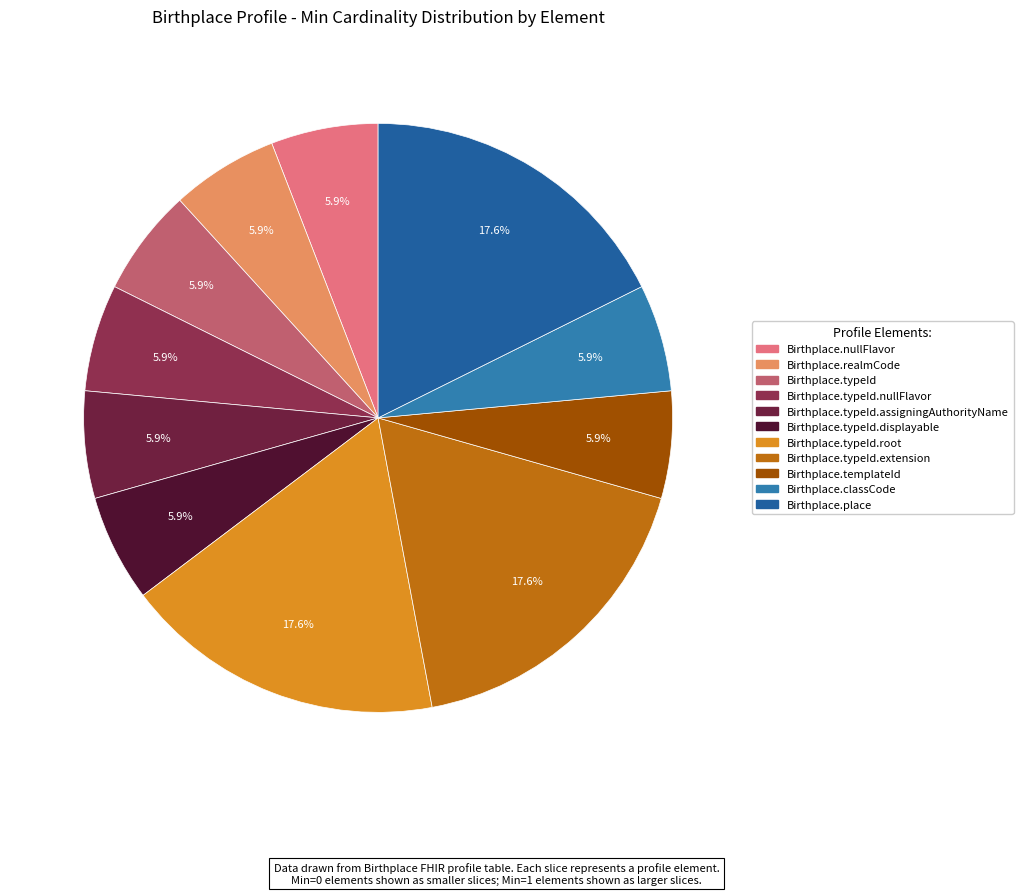

Count the number of slices in the pie.

11